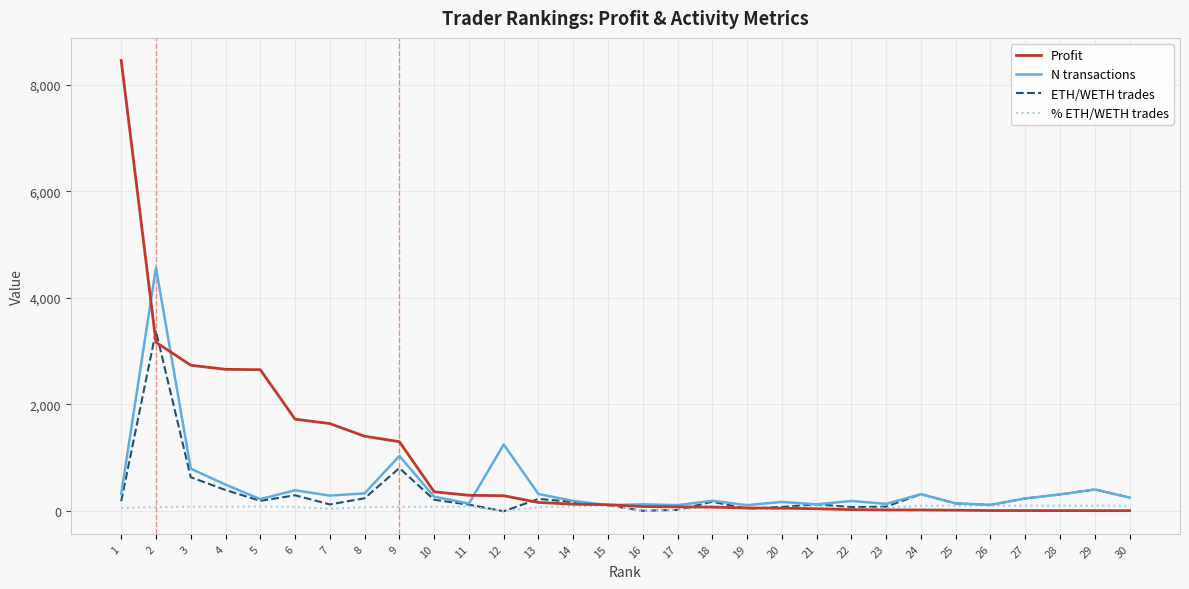

Does the chart have visible grid lines?

Yes